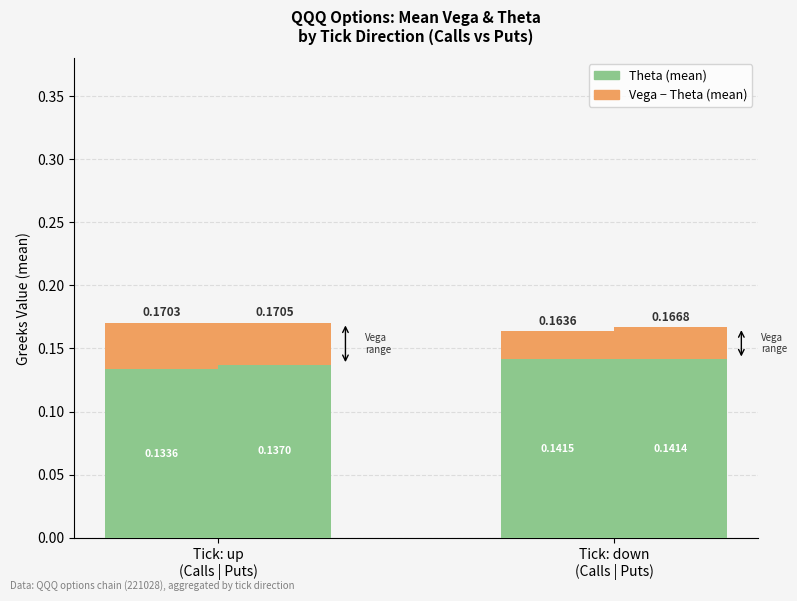

Rank the categories by Theta (Call) value from highest to lowest.

Tick: down
(Calls | Puts), Tick: up
(Calls | Puts)